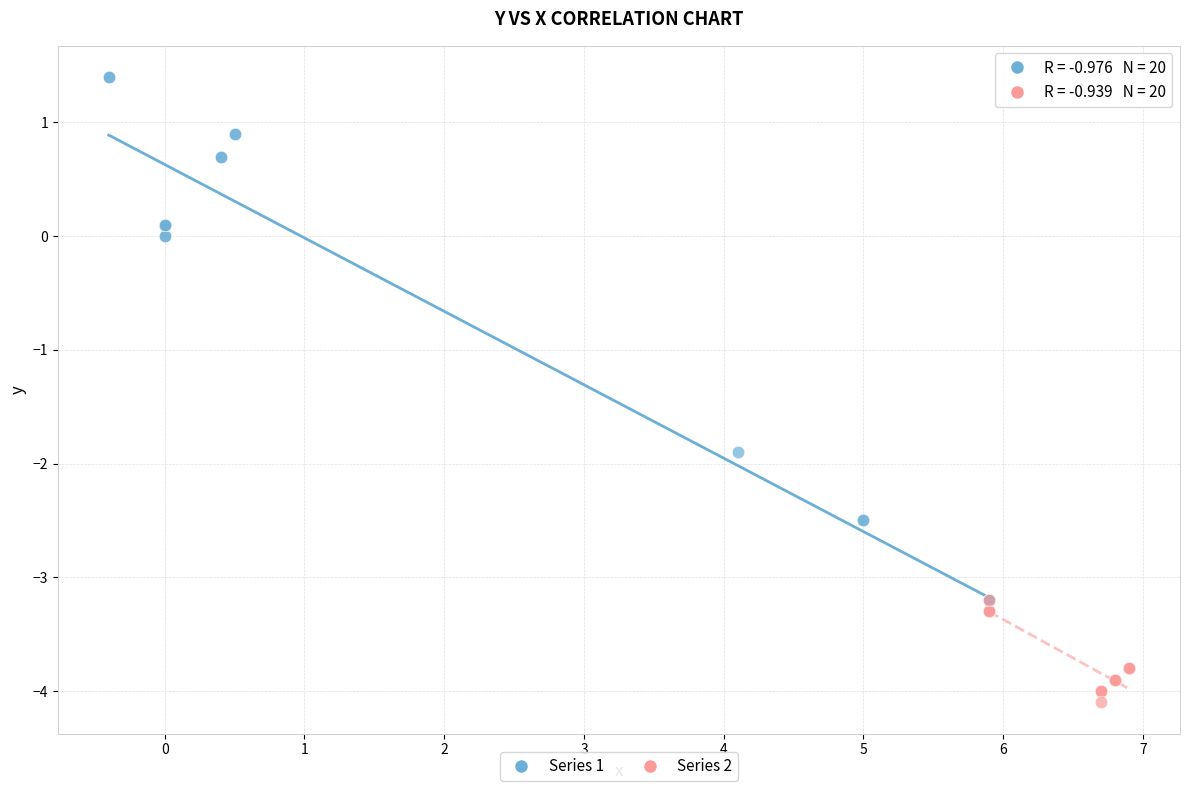

Which series has the widest spread of Y values?

Series 1